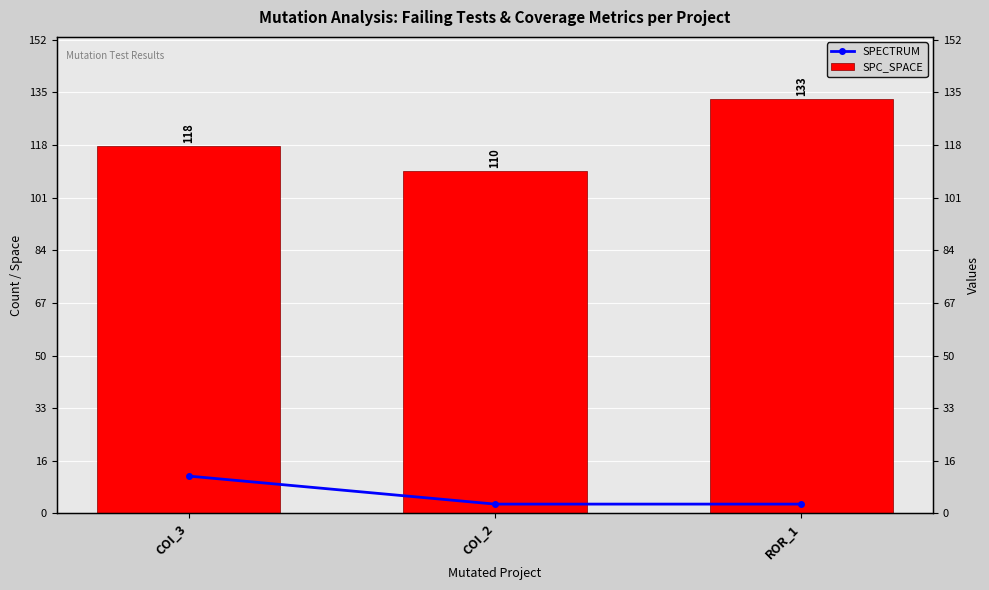

How many groups of bars are there?

3